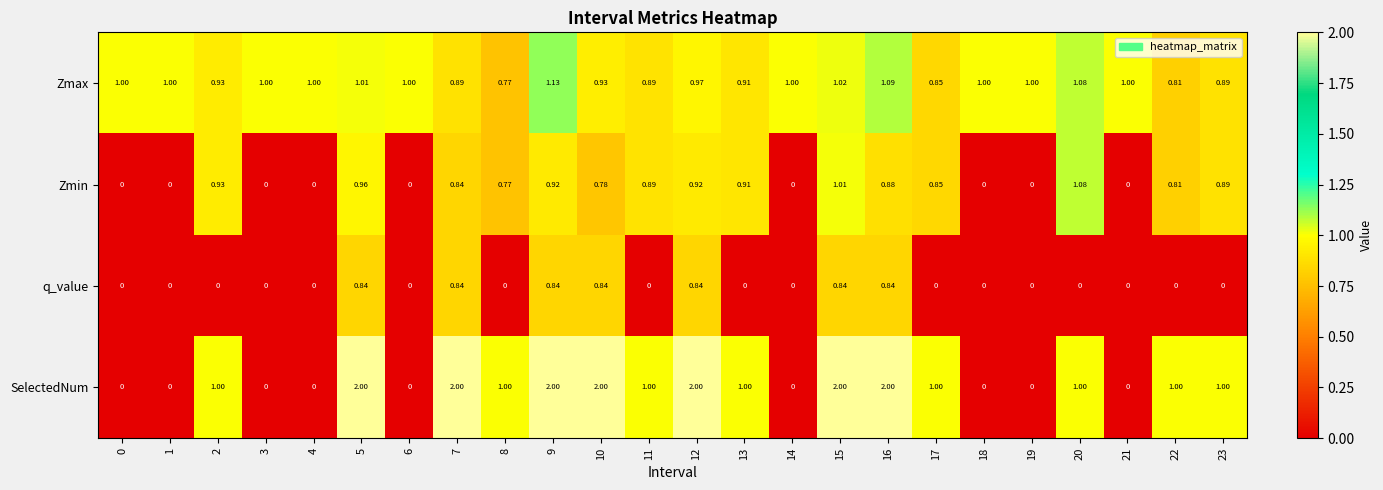

At 5, list the series in order from smallest to largest.

q_value, Zmin, Zmax, SelectedNum